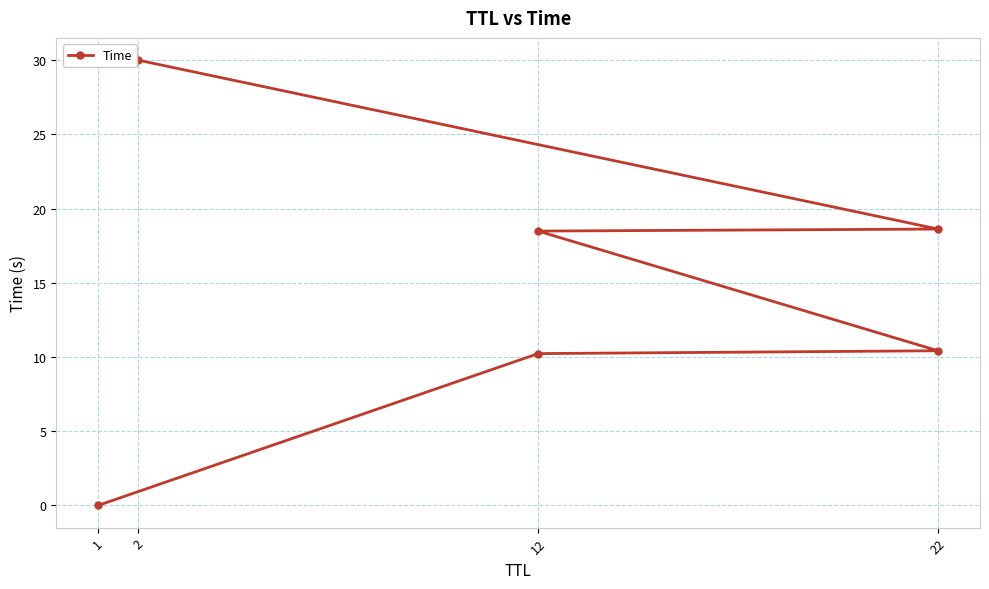

True or false: the data shows 10.3 at 22.

False